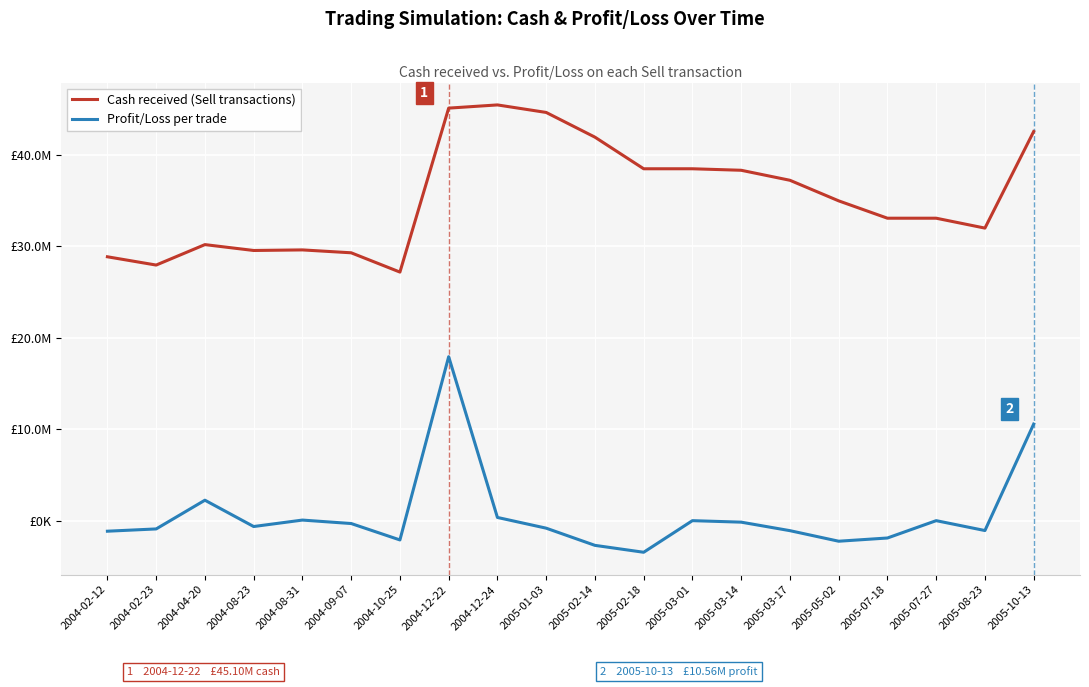

What are all the series names shown in the legend?

Cash received (Sell transactions), Profit/Loss per trade